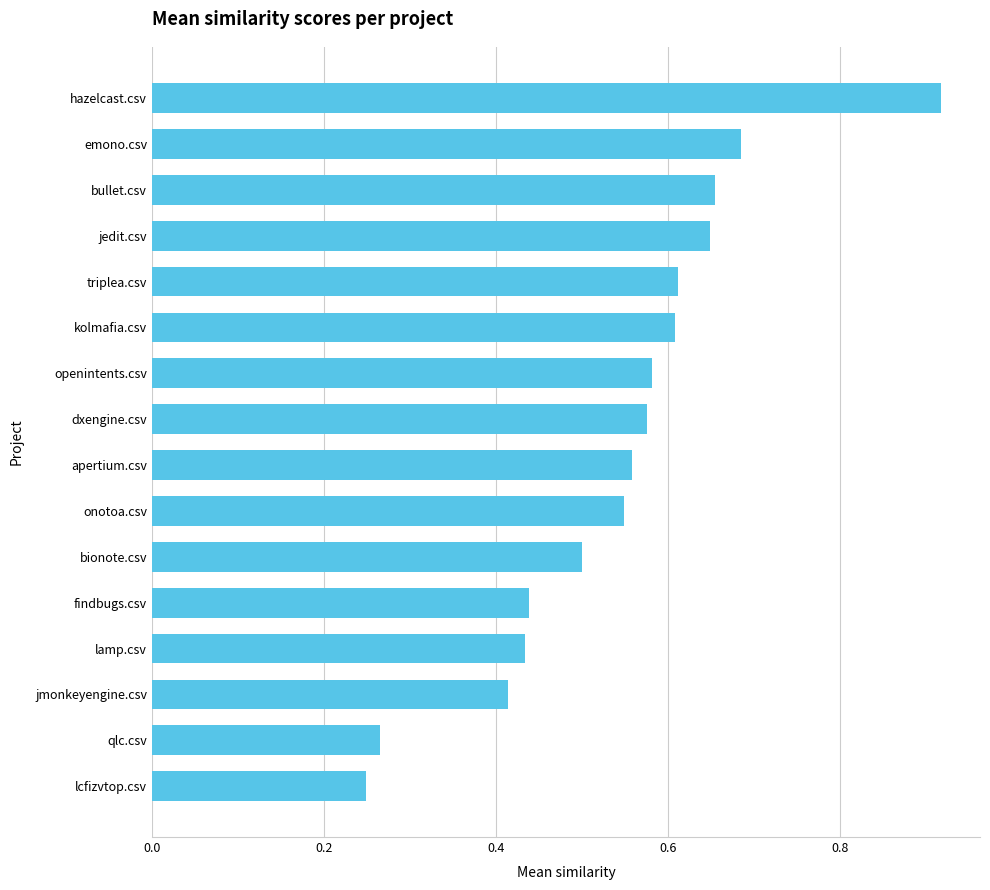

How many values are between 0 and 1?

16